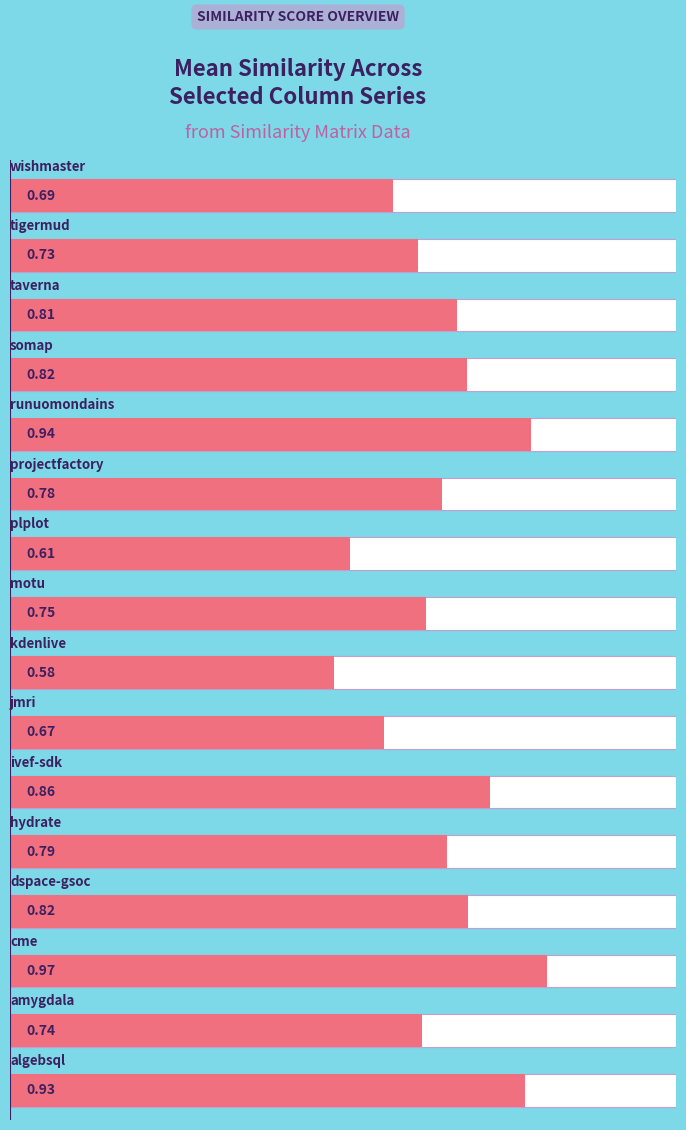

True or false: the data shows 1.1 at 14.

False